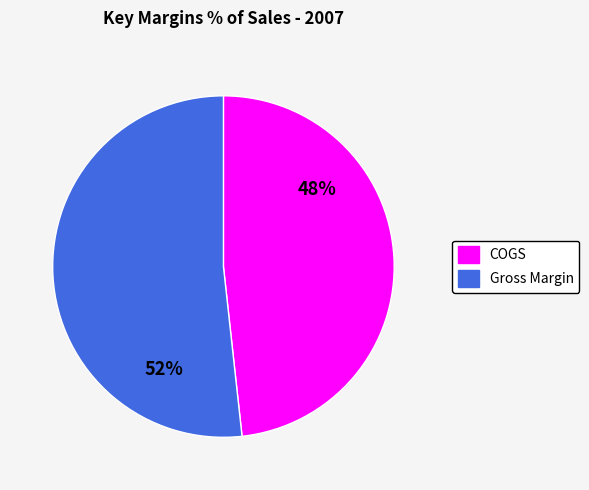

Which category has the smallest portion of the pie?

COGS